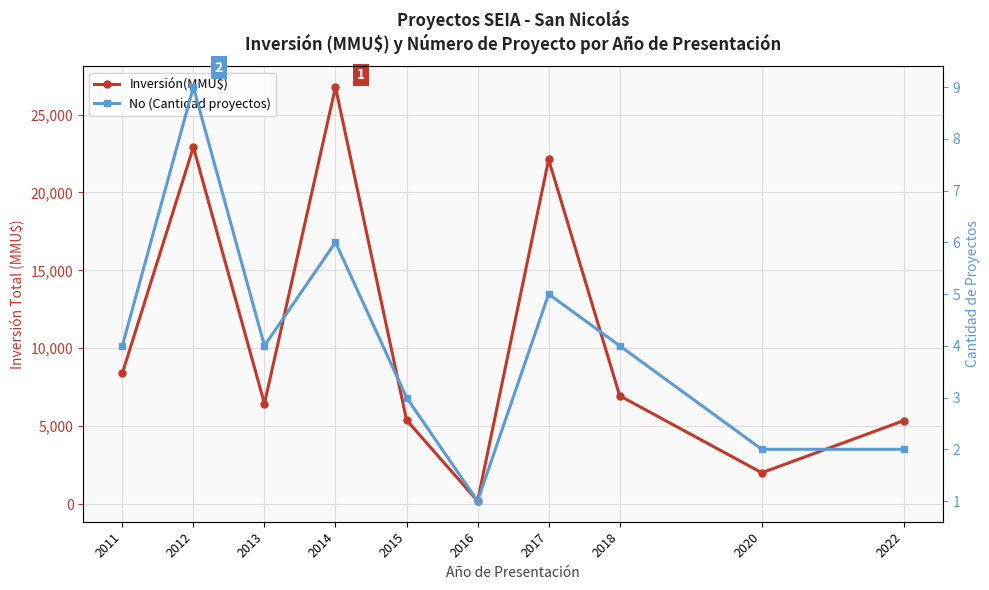

Reading right to left, what are all the values shown in this chart?

Inversión(MMU$): 5363	2015	6954	22116	200	5400	26760	6450	22912	8400
No (Cantidad proyectos): 2	2	4	5	1	3	6	4	9	4